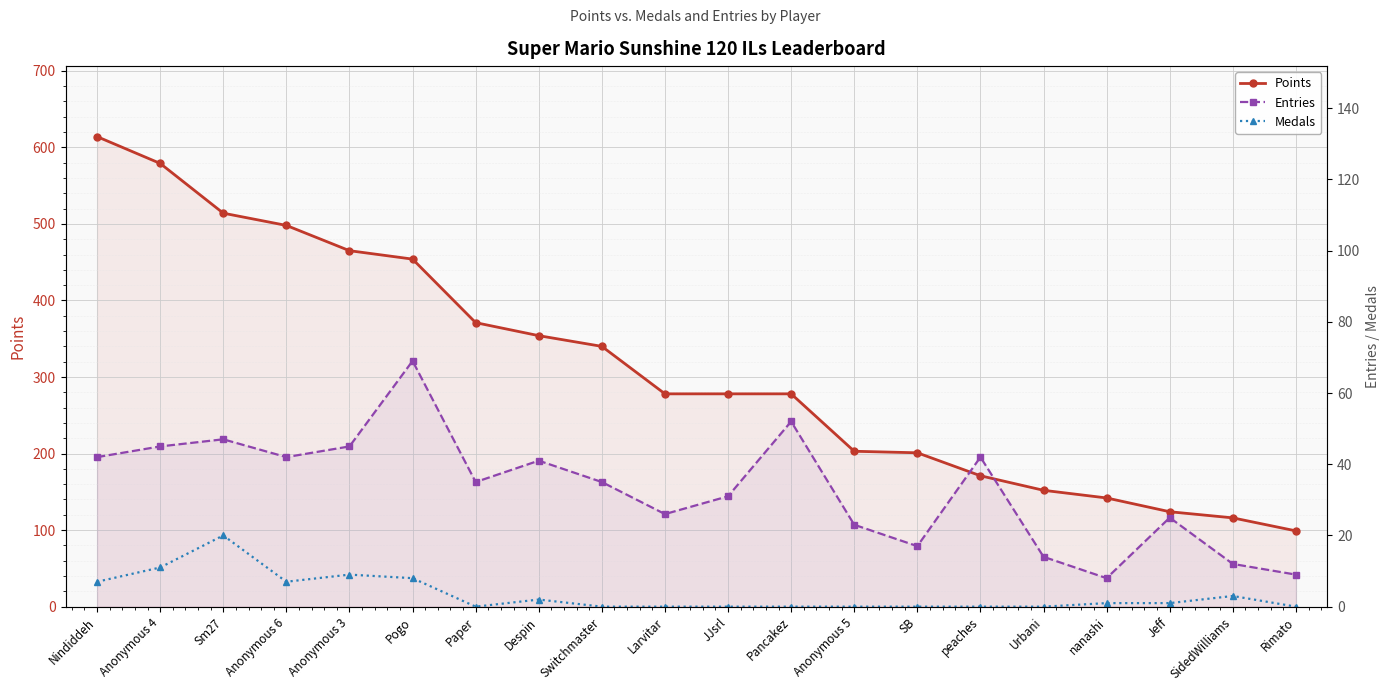

What is the sum of the Points values at Pogo and Anonymous 5?

657